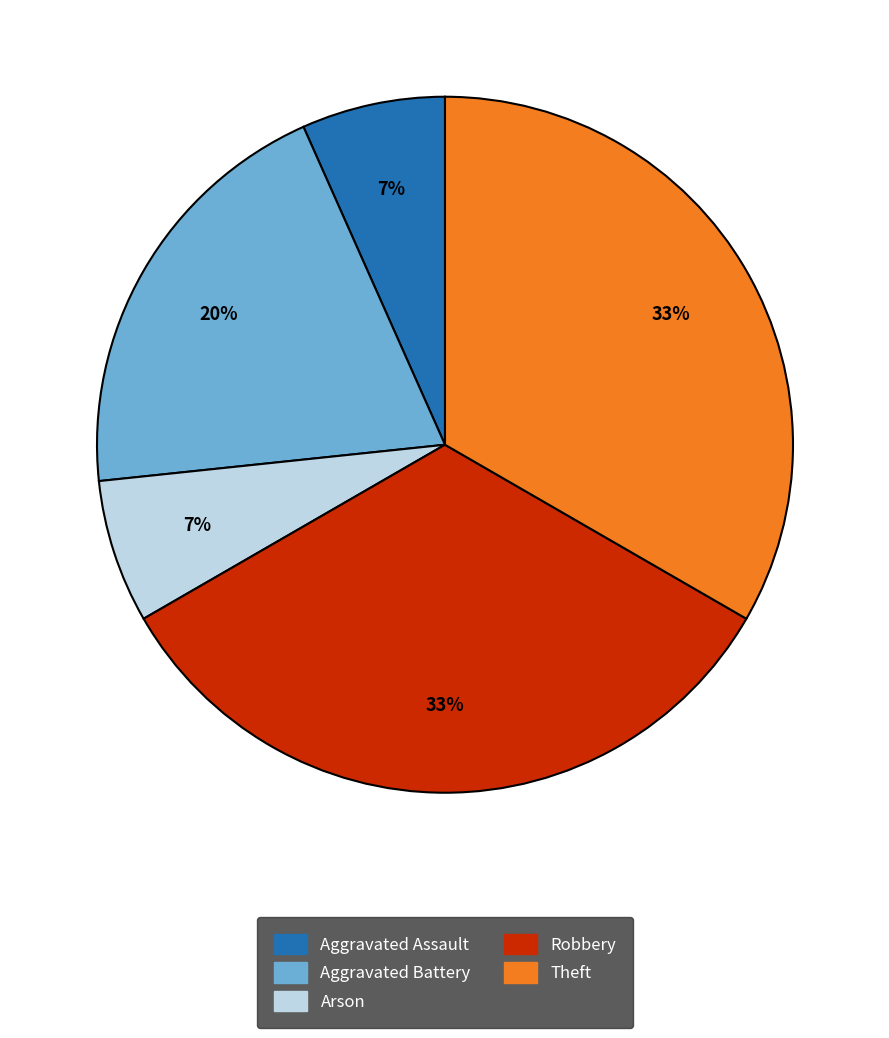

Do Aggravated Assault and Theft together represent more than half of the pie?

No